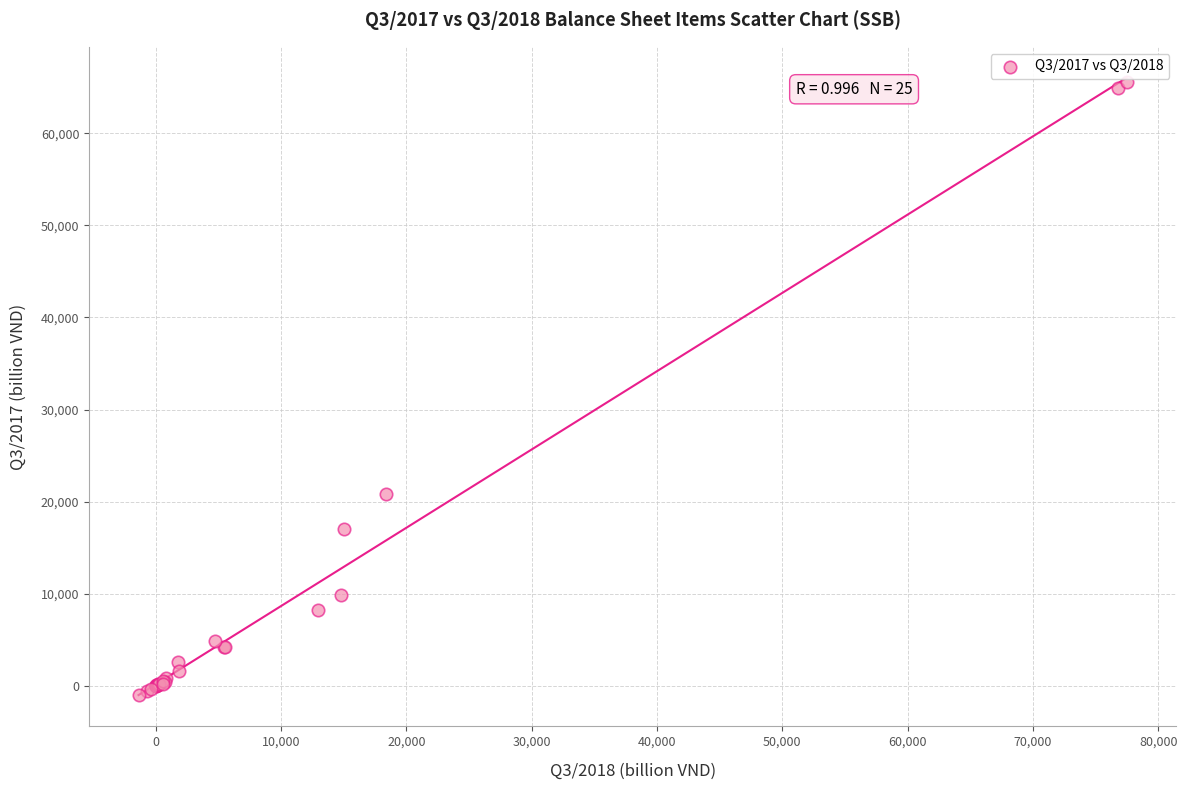

What Y value in the scatter plot is closest to 32252?

20871